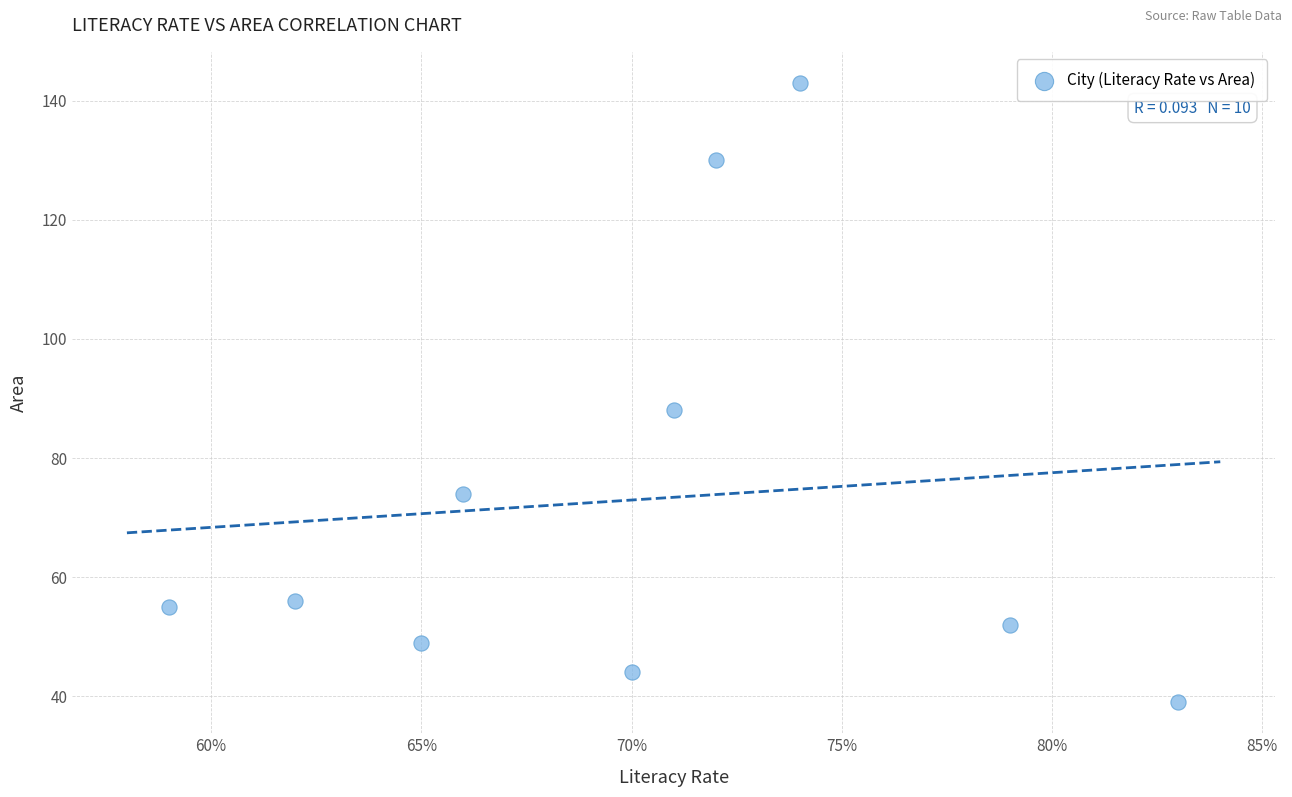

What is the range of Y values (max minus min)?

104